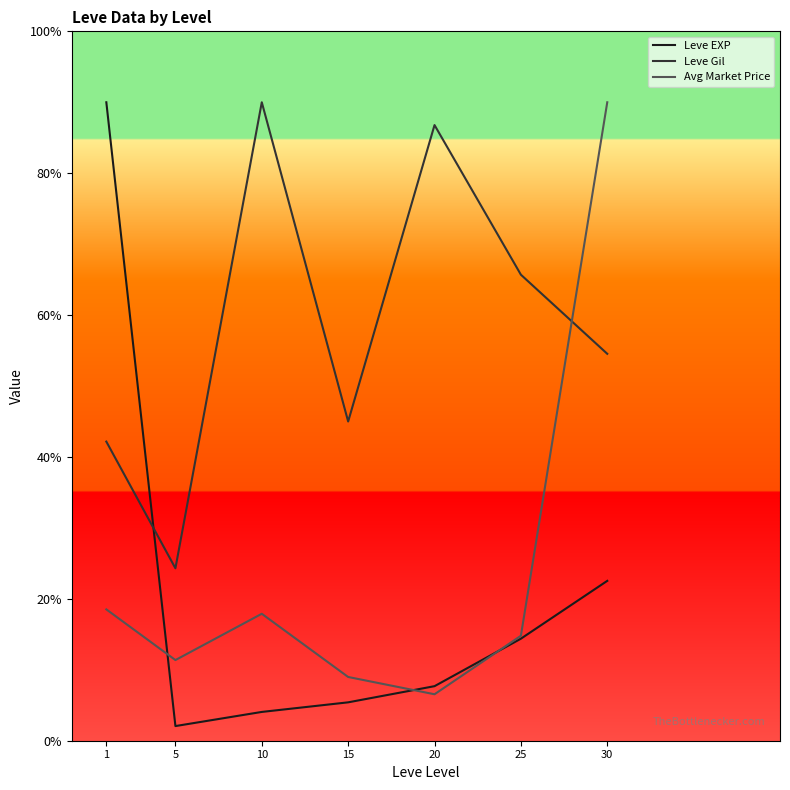

What are all the series names shown in the legend?

Leve EXP, Leve Gil, Avg Market Price